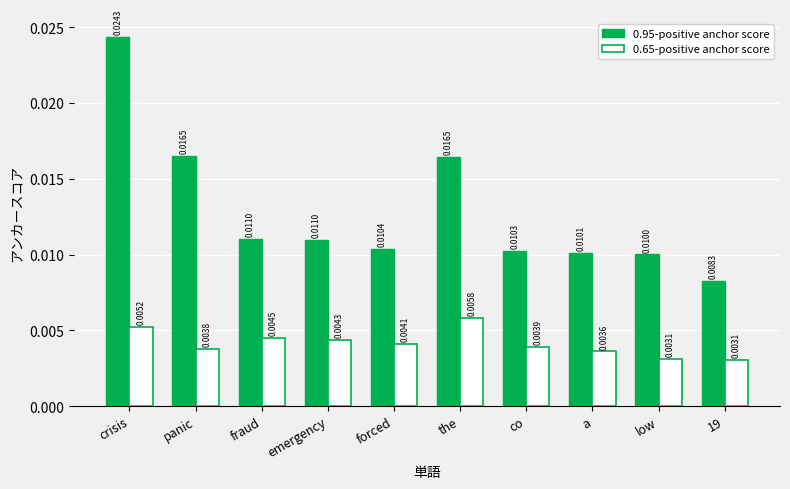

List the series in order of their peak value, highest first.

0.95-positive anchor score, 0.65-positive anchor score